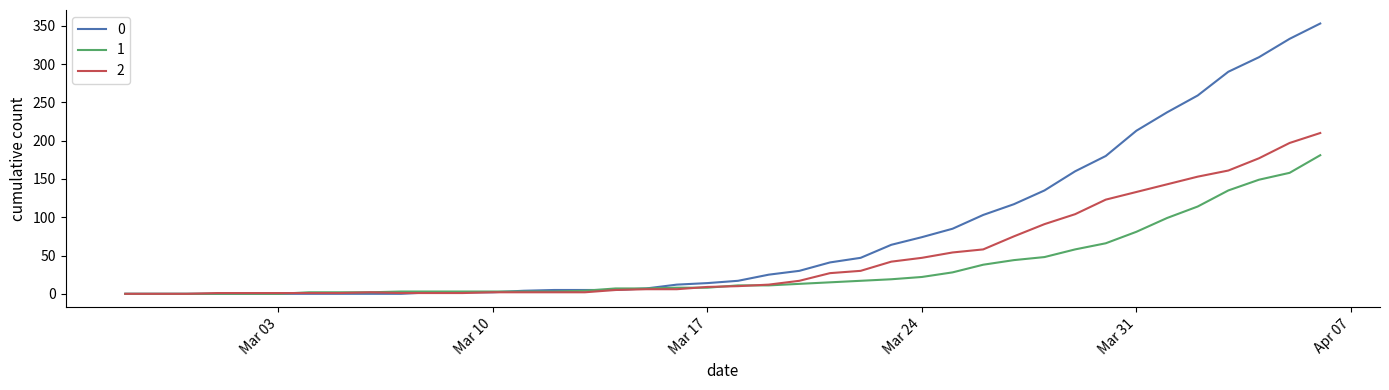

What is the maximum value shown in the chart?

353